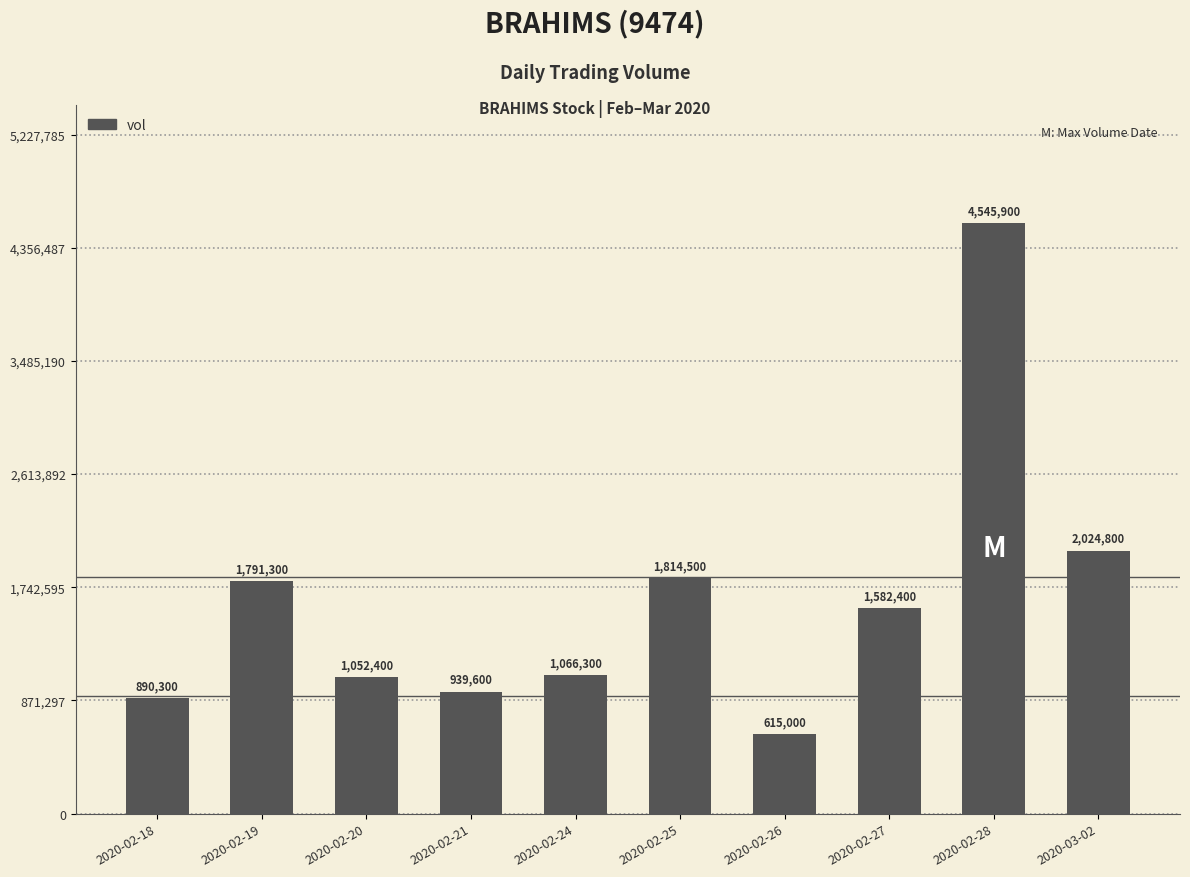

Approximately how many times larger is the value at 2020-02-20 compared to 2020-02-24?

1.0